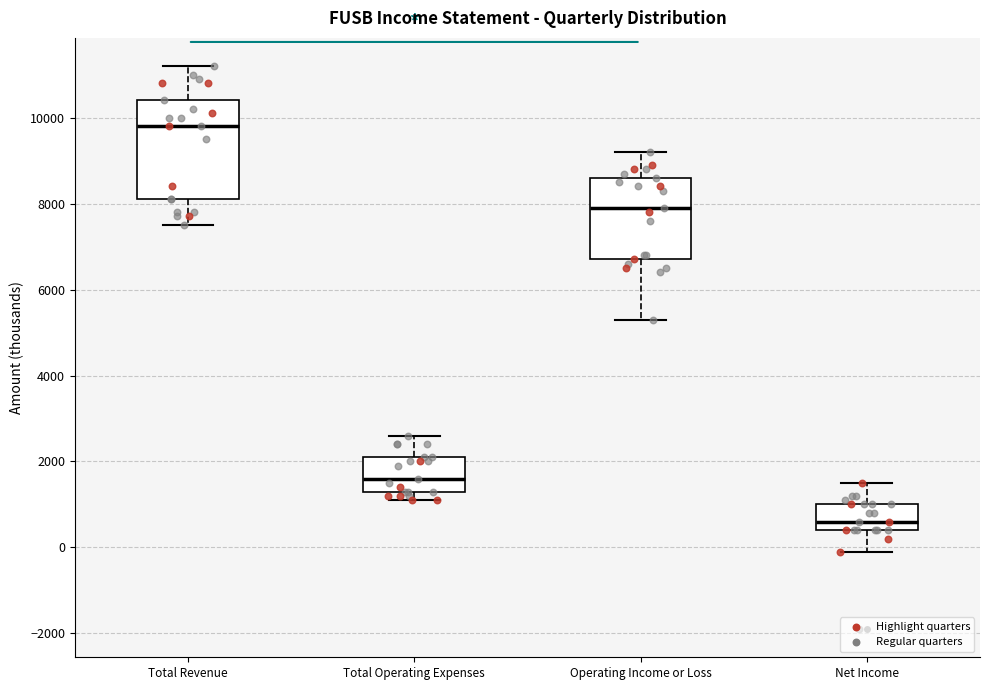

Which box has the lowest median line?

Net Income